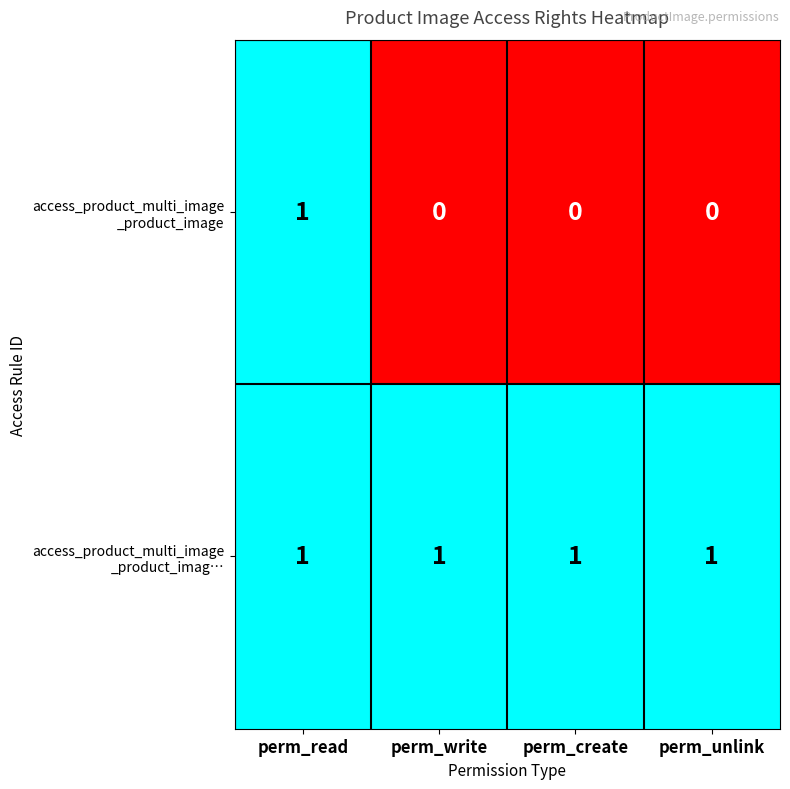

At which category is the sum across all series the highest?

perm_read